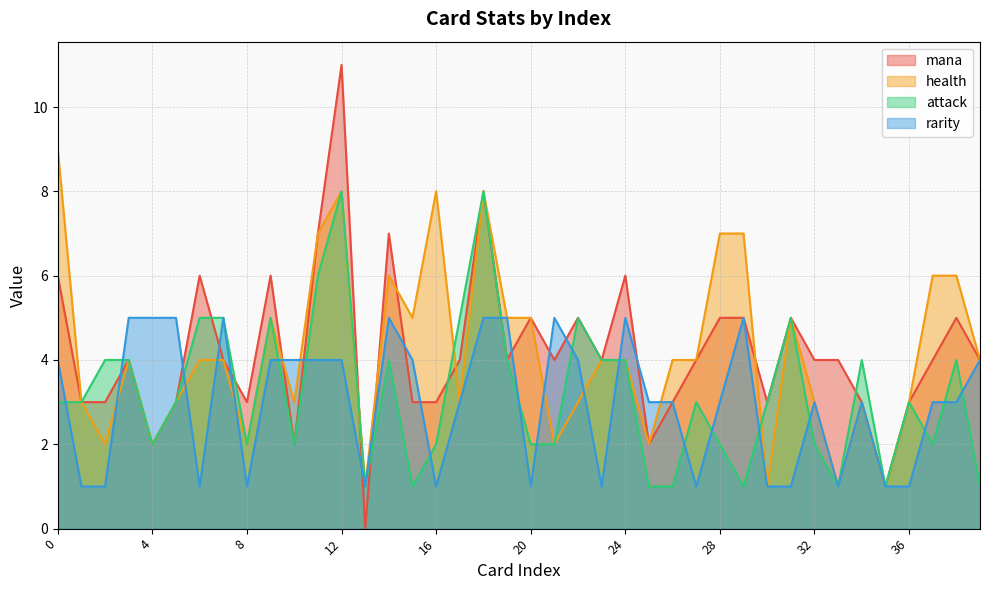

What is the sum of all rarity values?

120